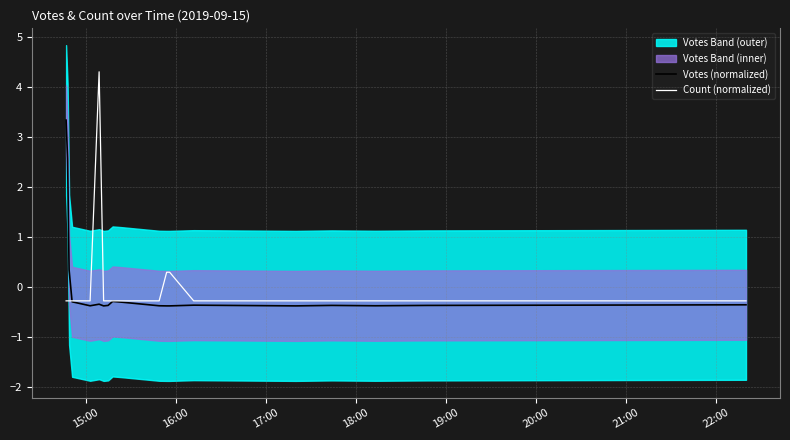

Is the value of Count (normalized) at 17 greater than the value of Votes (normalized) at 14?

Yes